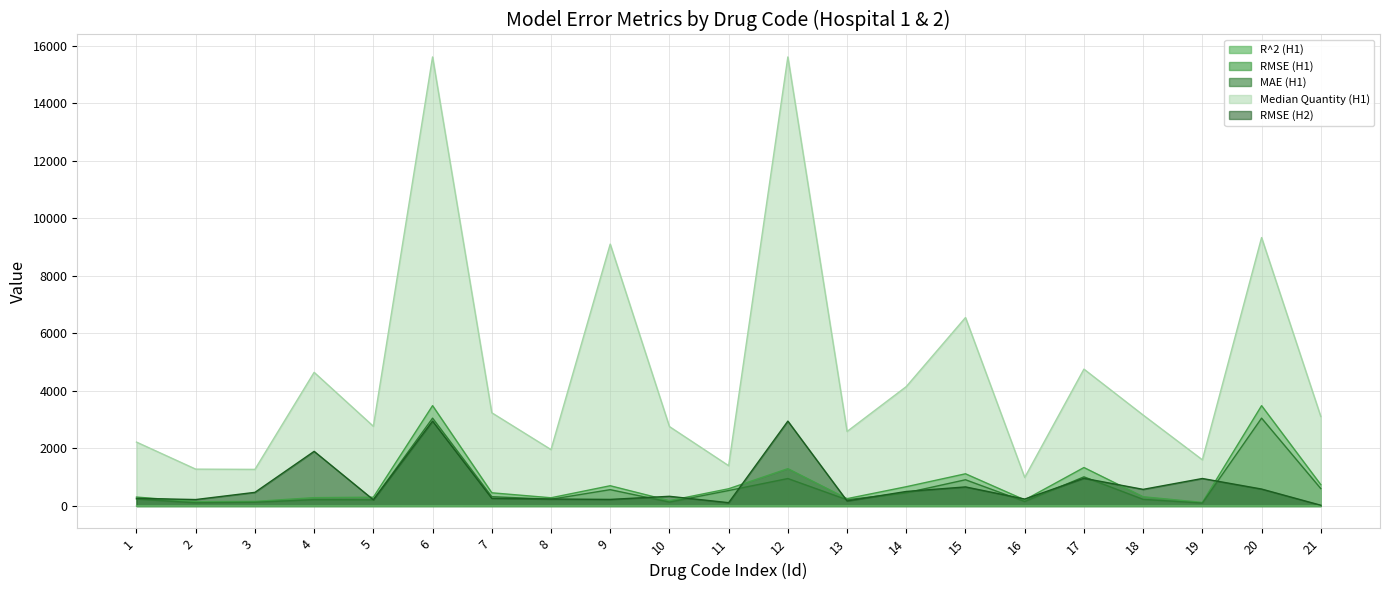

Between 18 and 19, which series saw the biggest shift?

Median Quantity (H1)